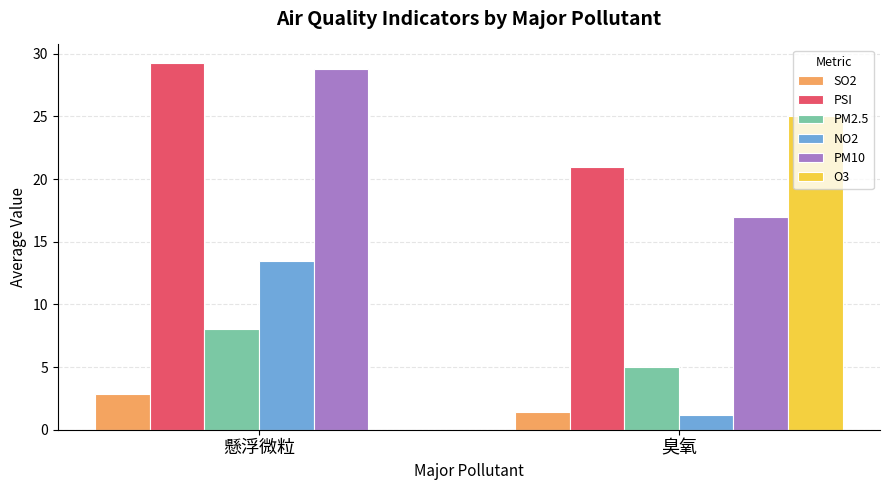

Reading left to right, transcribe all the data shown in this chart.

SO2: 懸浮微粒=2.8	臭氧=1.4
PSI: 懸浮微粒=29.3	臭氧=21.0
PM2.5: 懸浮微粒=8.0	臭氧=5.0
NO2: 懸浮微粒=13.4	臭氧=1.2
PM10: 懸浮微粒=28.8	臭氧=17.0
O3: 懸浮微粒=0.0	臭氧=25.0